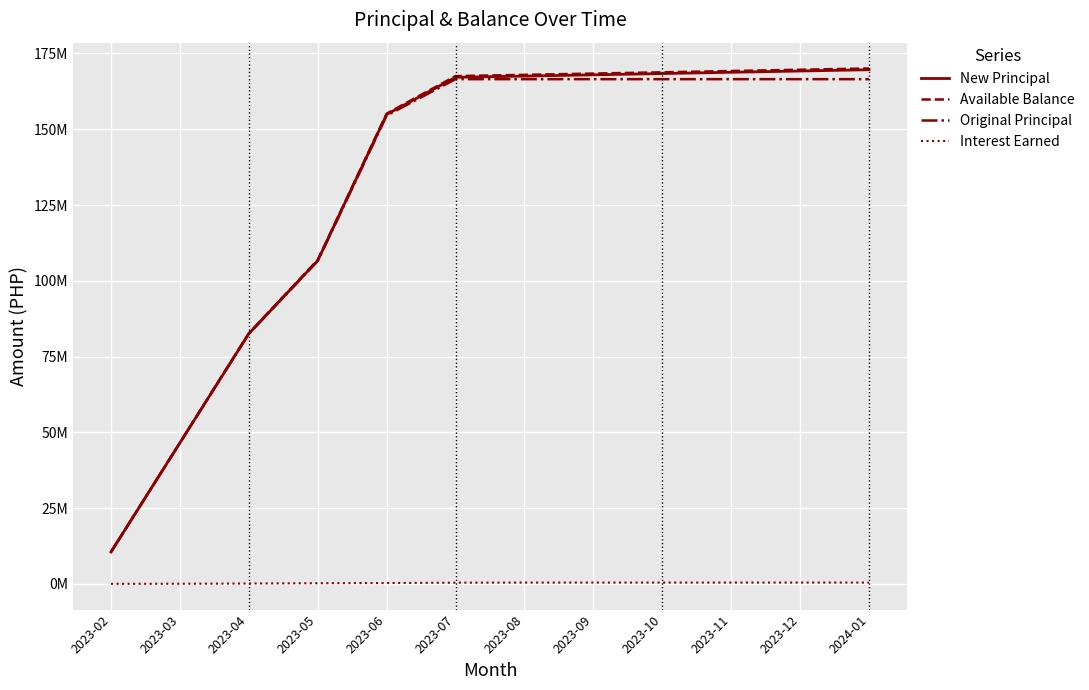

Is this an area chart (filled region under the line)?

No